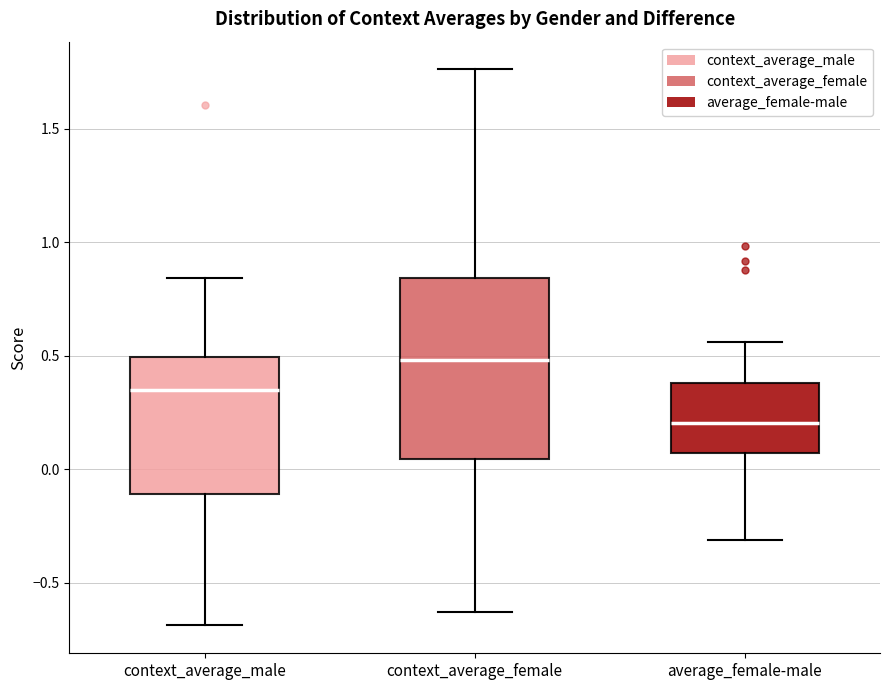

Reading left to right, transcribe this box plot: for each box, give where its median line is, the range the box spans, and where its two whiskers end, as read against the y-axis. The values are not printed on the chart, so give them approximately, as read against the axis.

context_average_male: median 0.35, box -0.10 to 0.50, whiskers -0.70 to 0.85
context_average_female: median 0.50, box 0.05 to 0.85, whiskers -0.65 to 1.75
average_female-male: median 0.20, box 0.05 to 0.40, whiskers -0.30 to 0.55